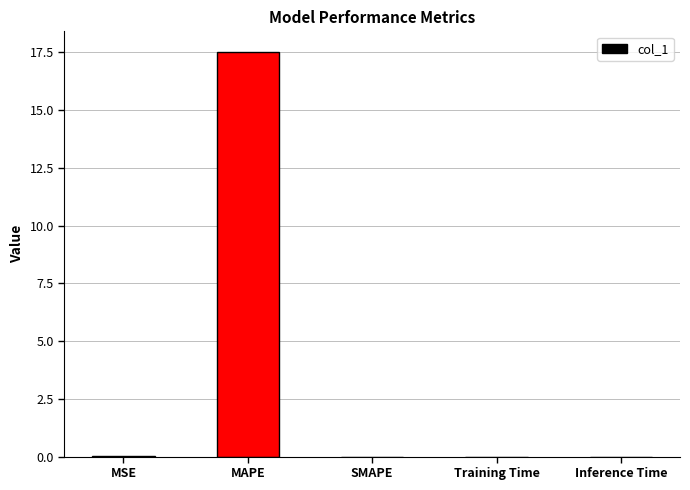

Count the number of data series in this chart.

1